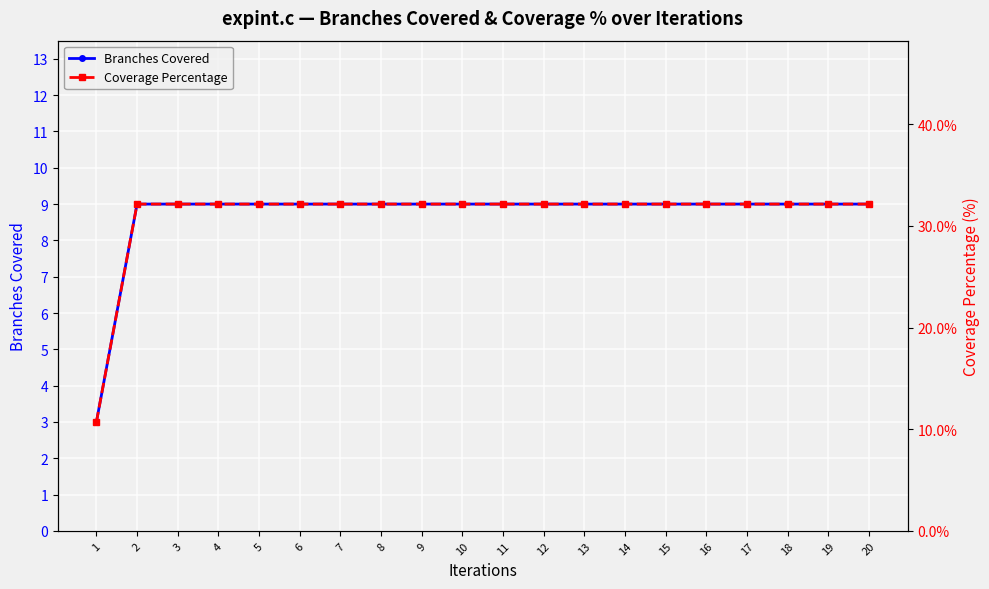

How many series are shown in this chart?

2